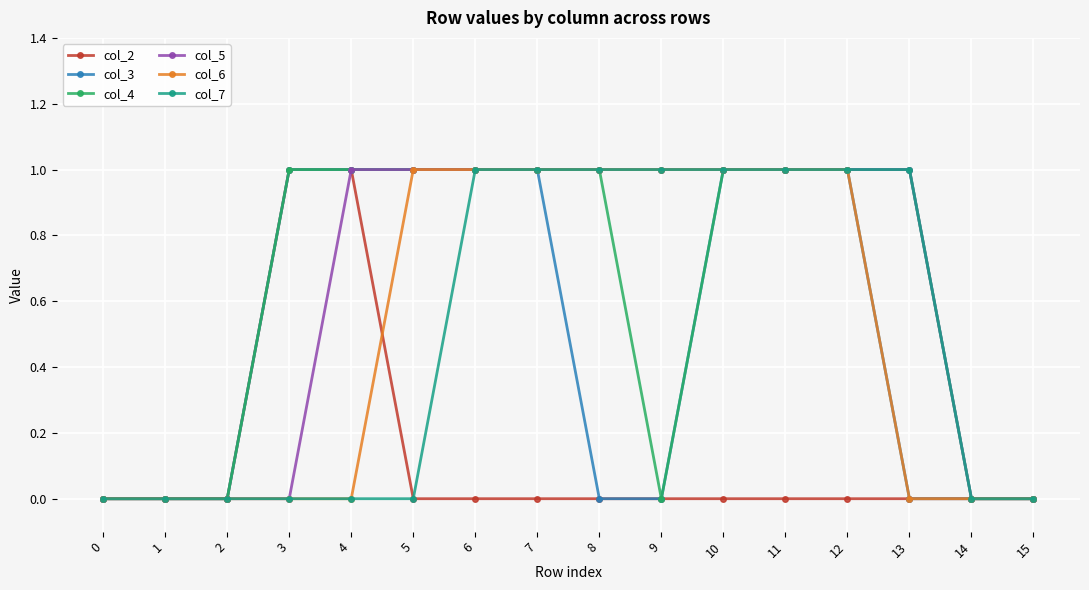

What is the maximum value shown in the chart?

1